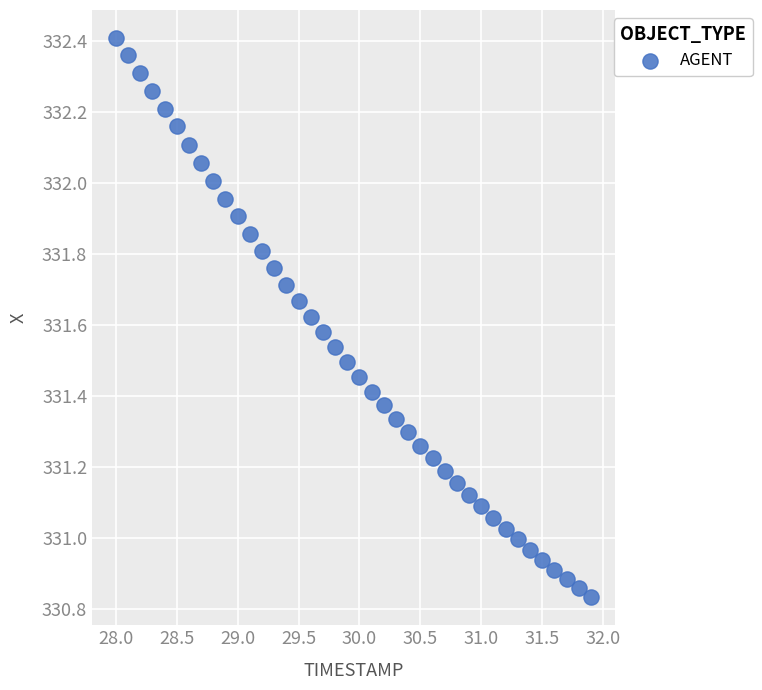

What is the range of Y values (max minus min)?

1.6